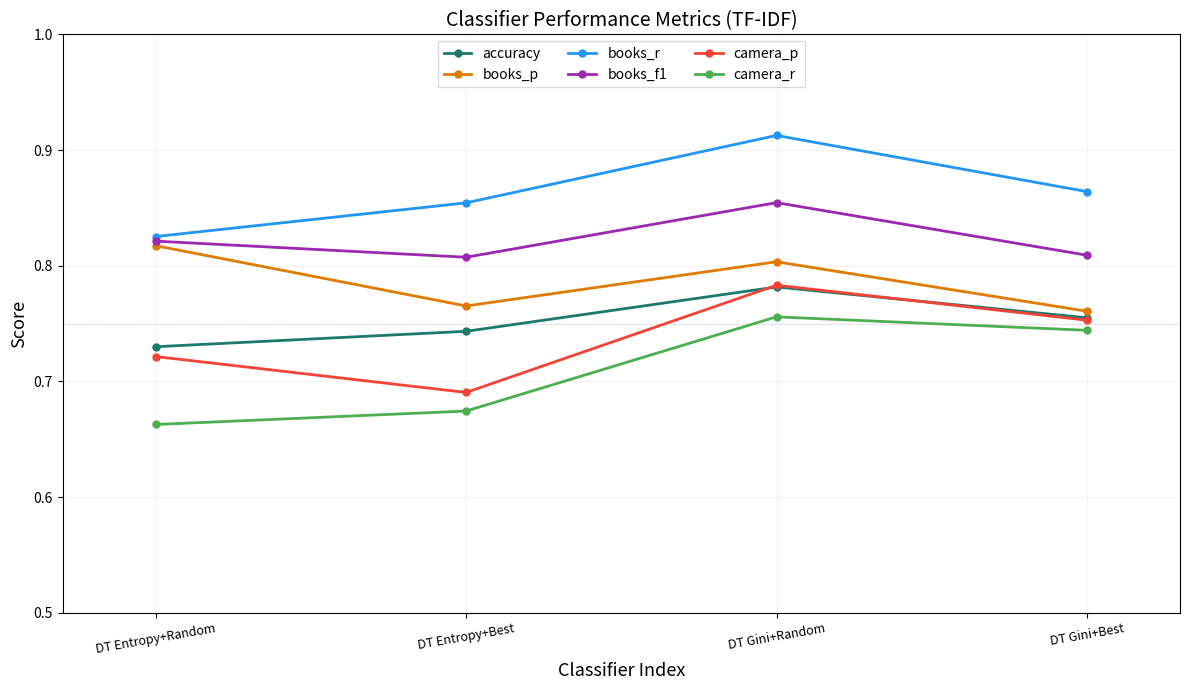

True or false: camera_r has a value of 1.1 at DT Entropy+Random.

False